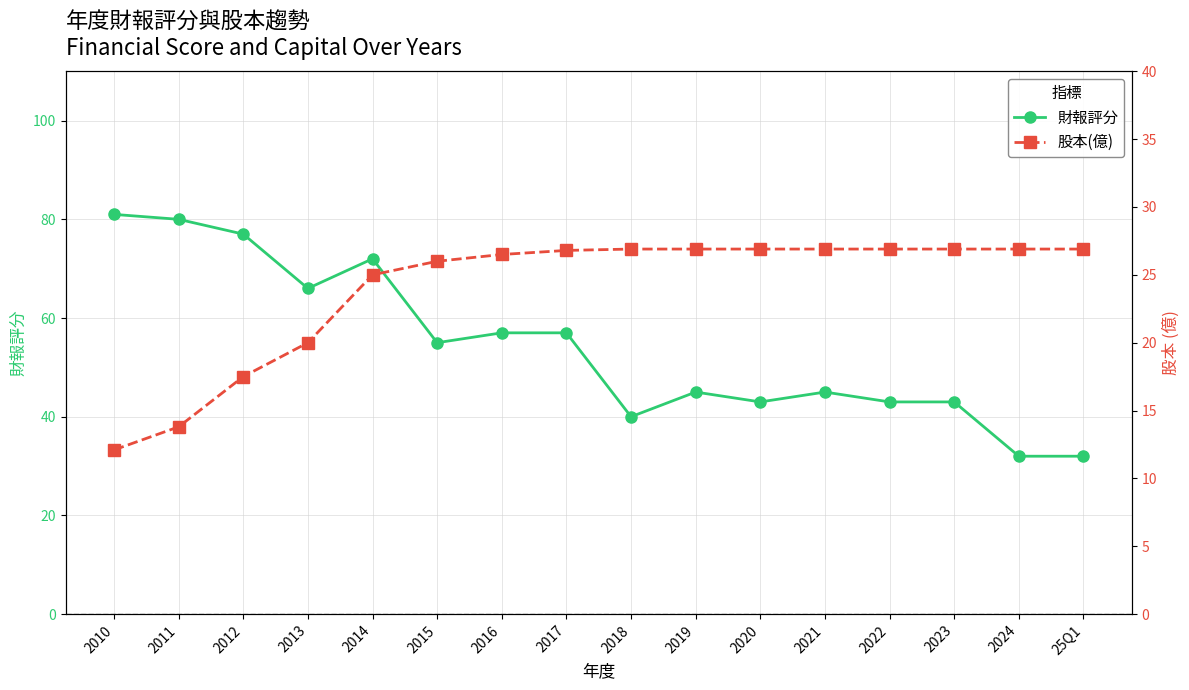

Read the 財報評分 value at 2014.

72